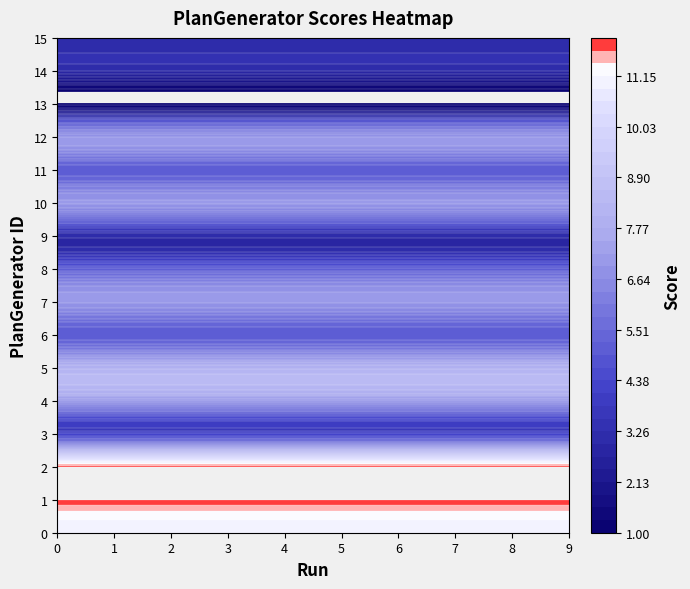

What is the minimum value shown in the chart?

1